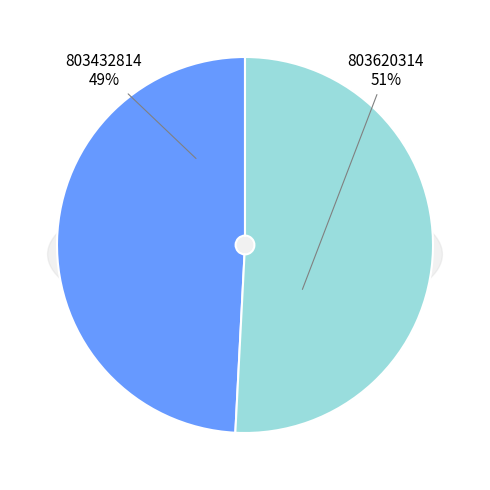

The 803432814 slice represents 49% of the pie. True or false?

True